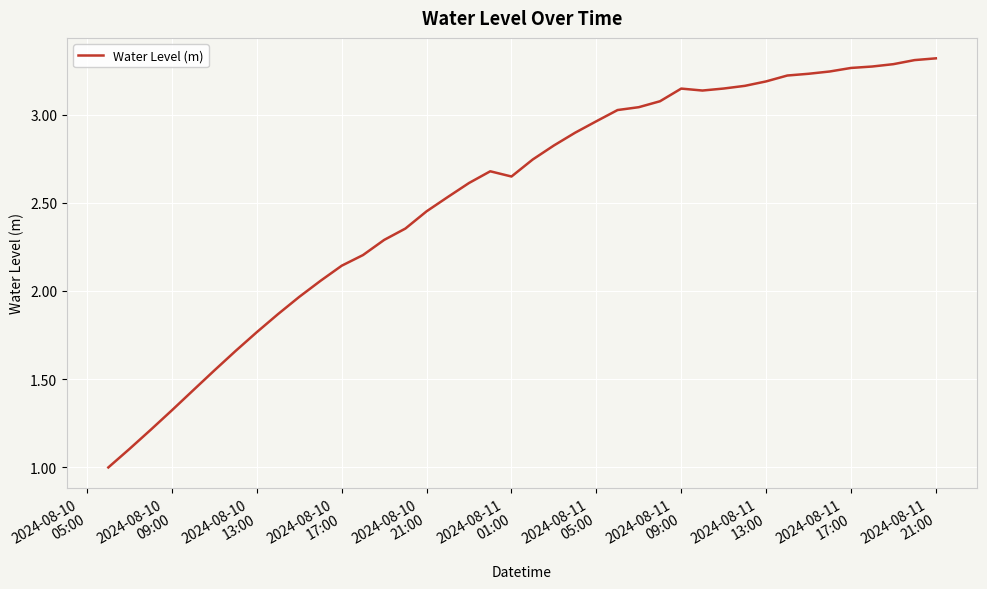

What is the smallest value displayed?

1.0